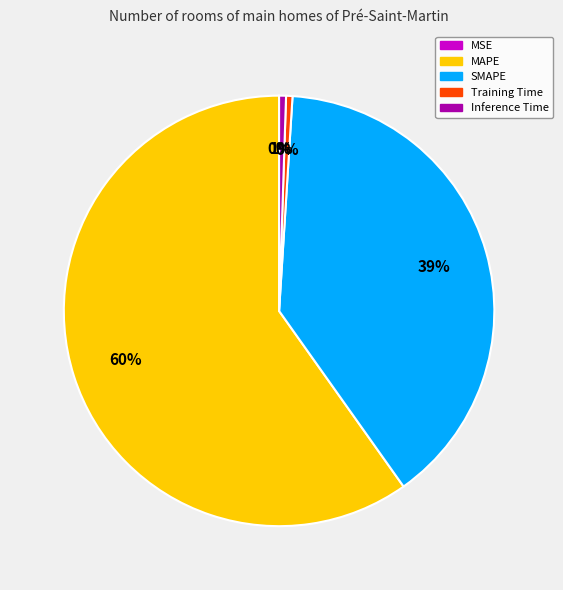

Is it true that Training Time is 0% of the pie?

True